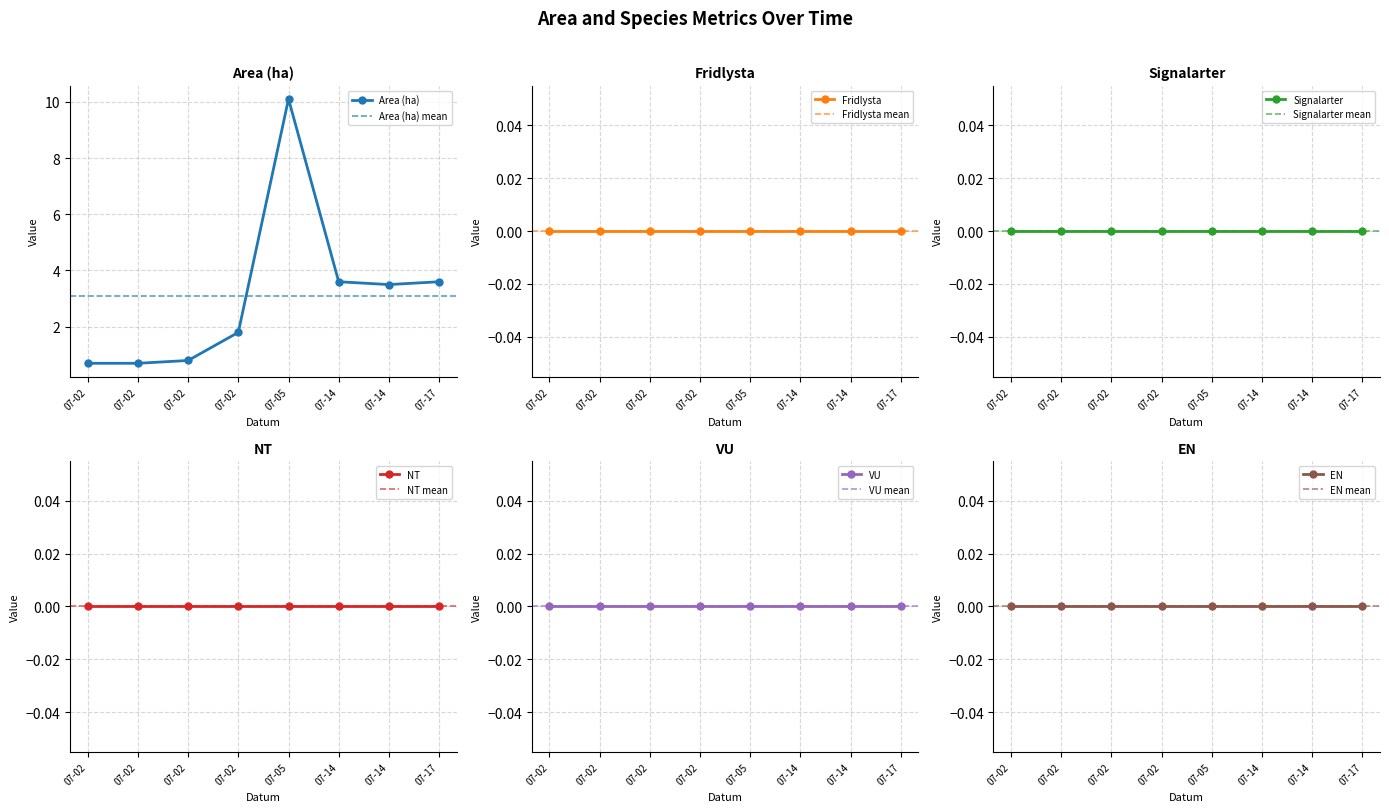

Which series has the largest total across all categories?

Area (ha)